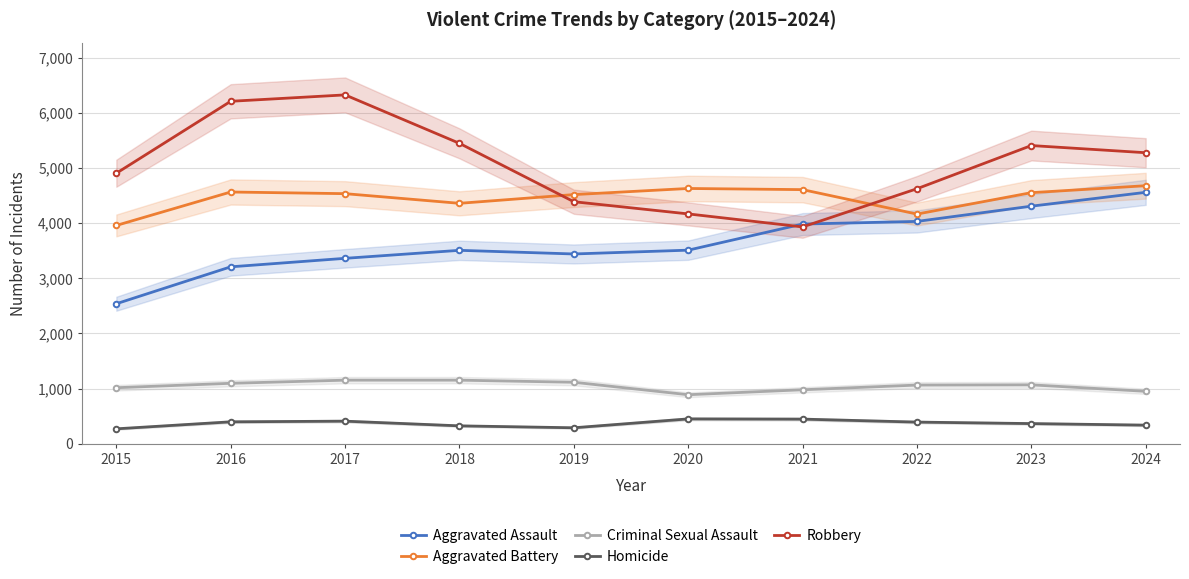

At which category is the sum across all series the highest?

2024